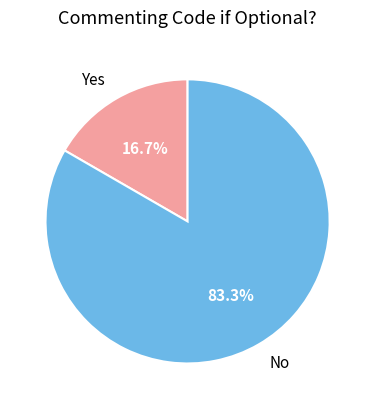

Which slice is the smallest?

Yes